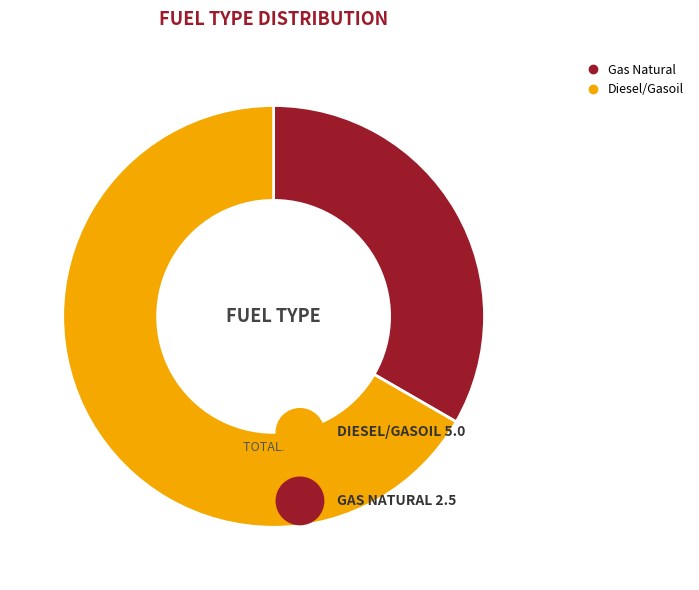

What is the largest slice in the pie chart?

Diesel/Gasoil